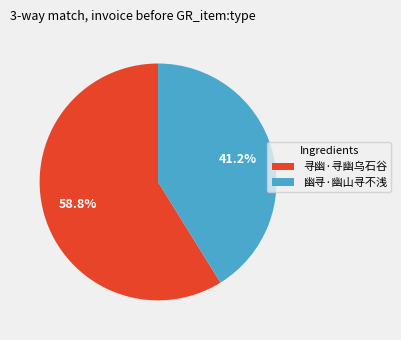

Count the number of slices in the pie.

2